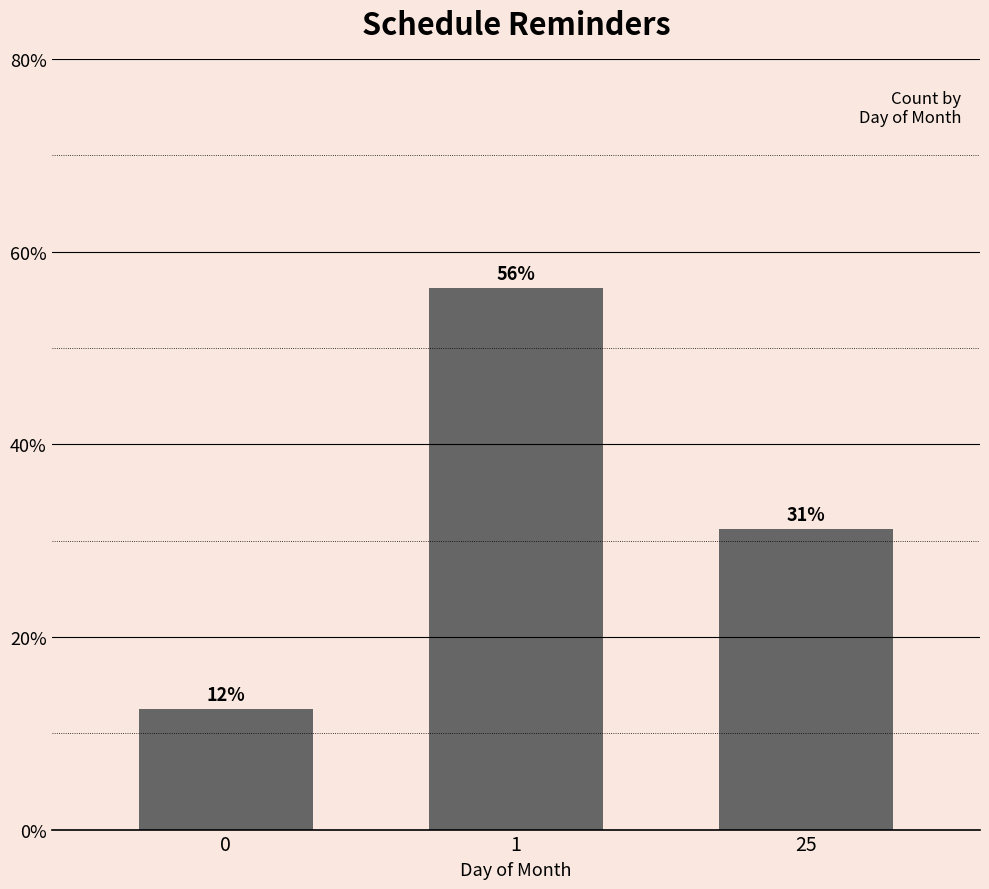

The chart shows a value of 21.1 at 0. True or false?

False